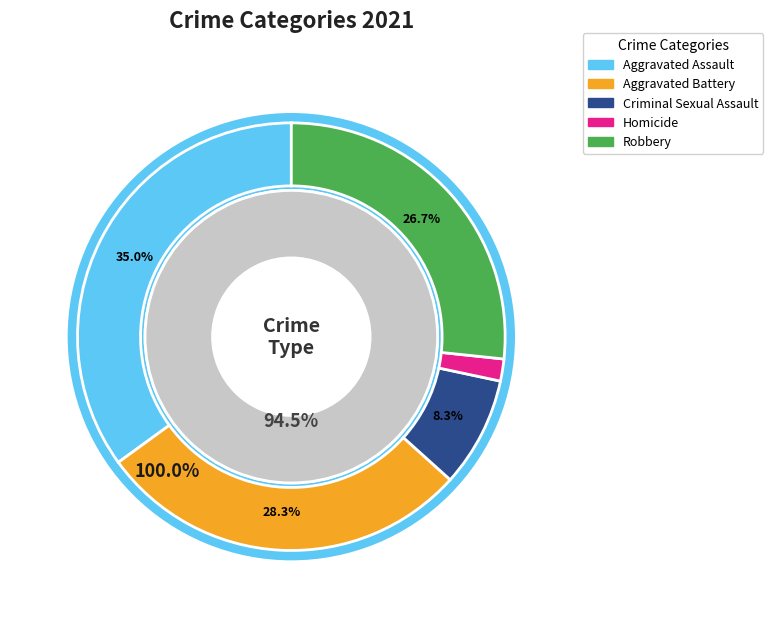

To the nearest percent, what is the difference between the Robbery and Aggravated Battery slice percentages?

2%